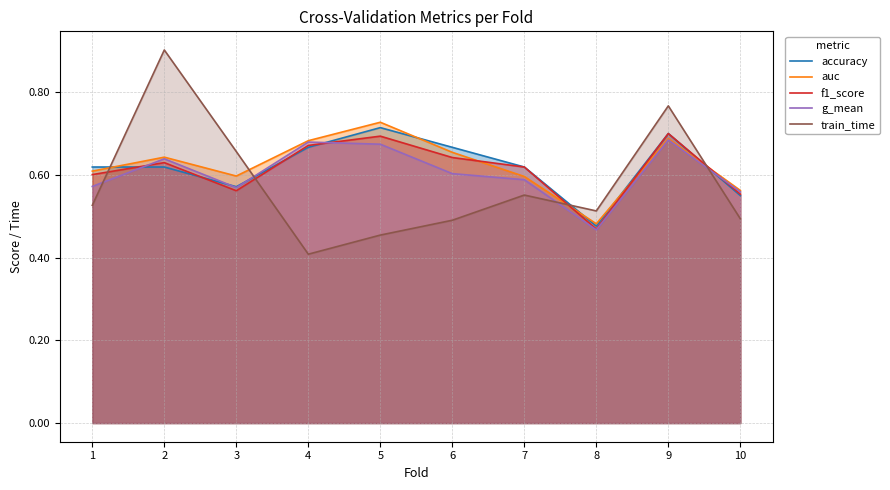

The value of g_mean at 10 is 0.6. True or false?

True